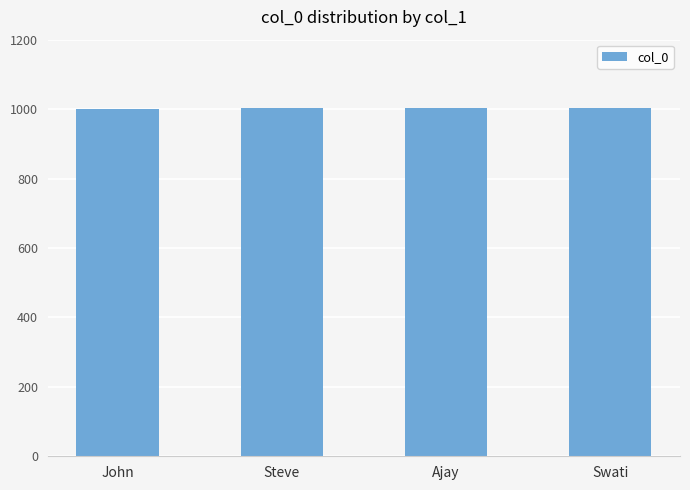

What is the value of the 2nd bar from the left?

1002